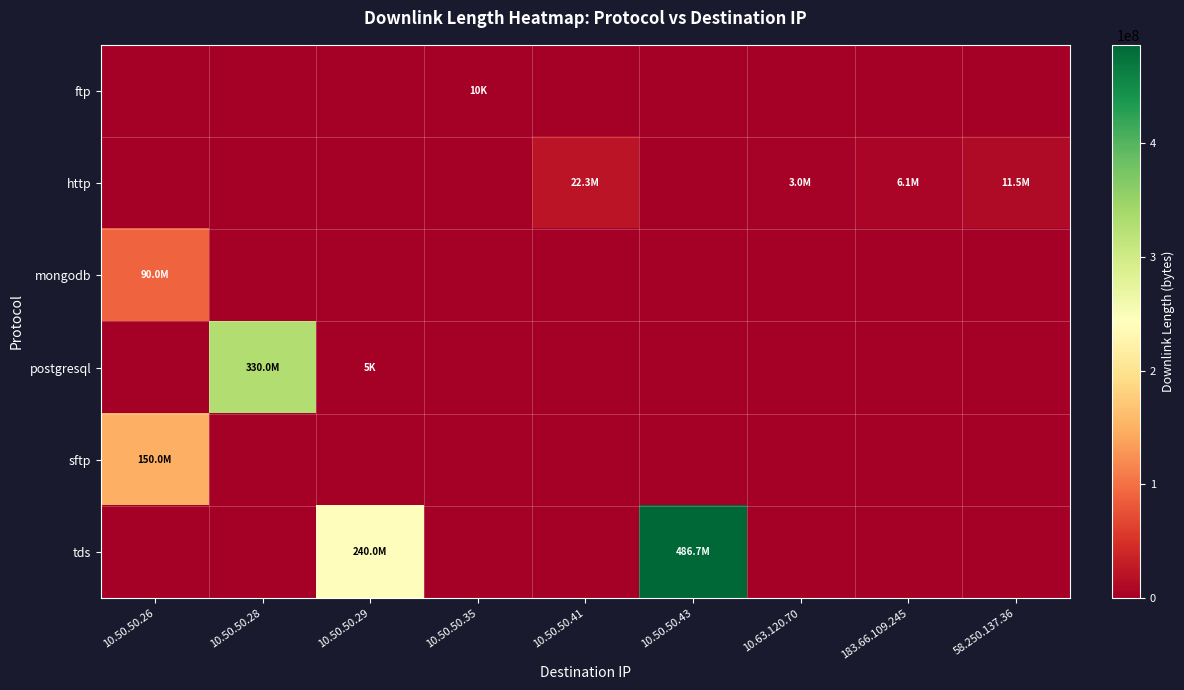

What is the spread (max minus min) of values at 58.250.137.36?

11481976